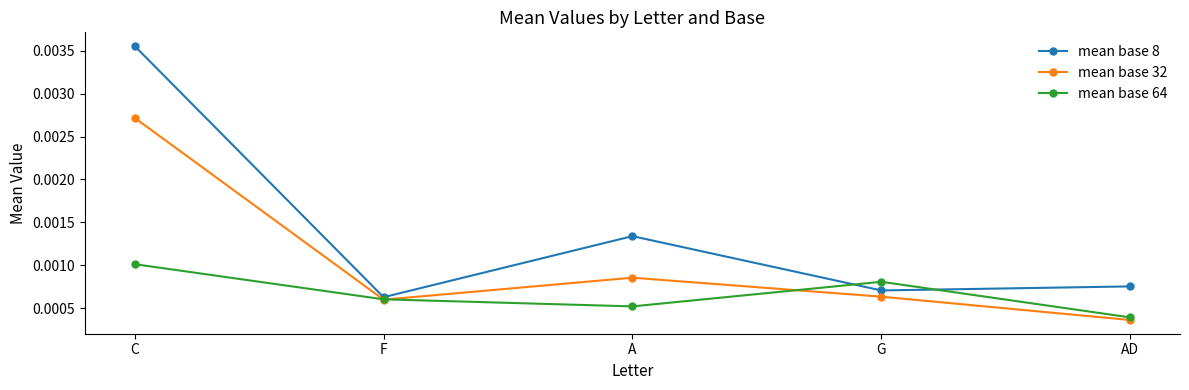

Where is mean base 64 nearest to the value 0?

AD